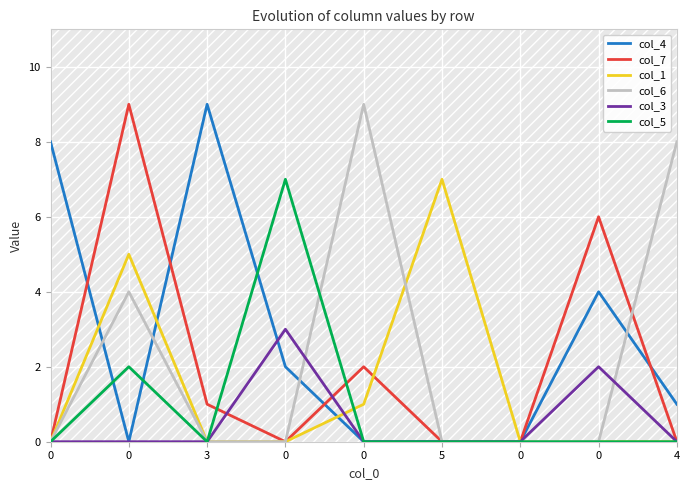

Does the chart display data point markers on the line(s)?

No